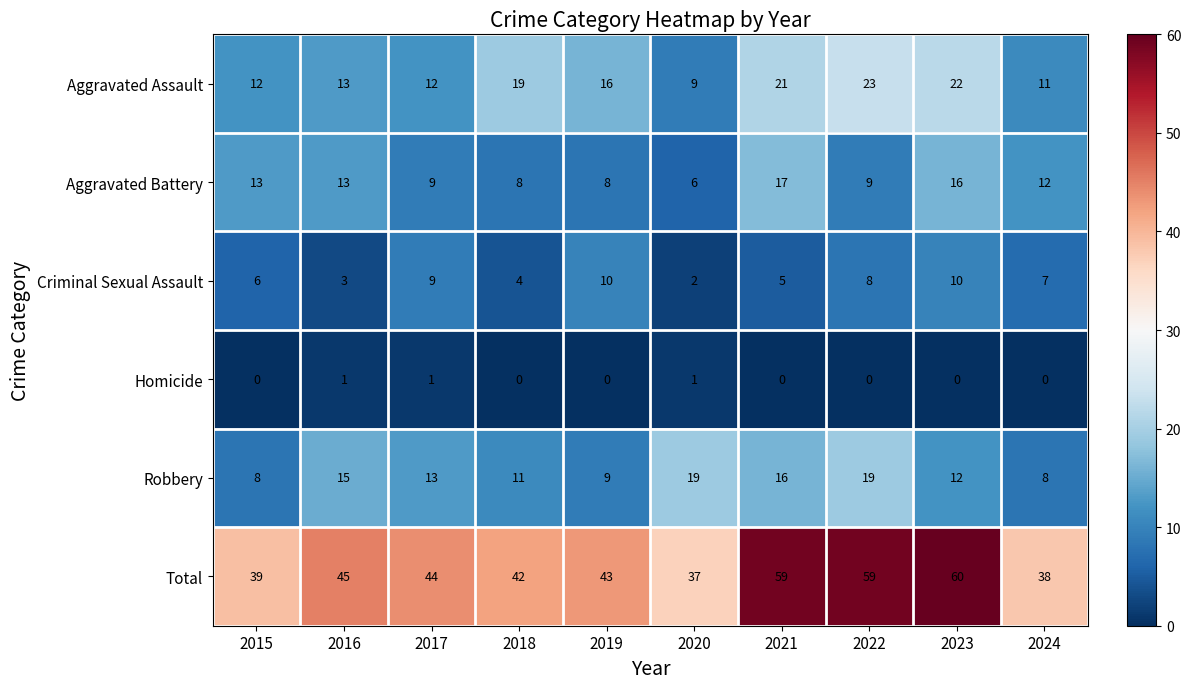

The Homicide series shows 0 at 2019. True or false?

True